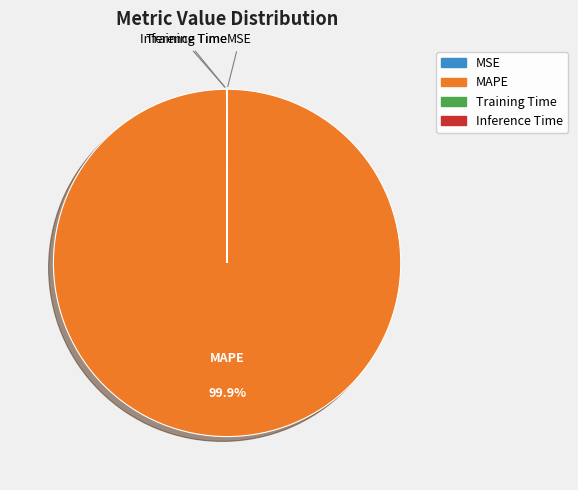

Which category accounts for the majority?

MAPE